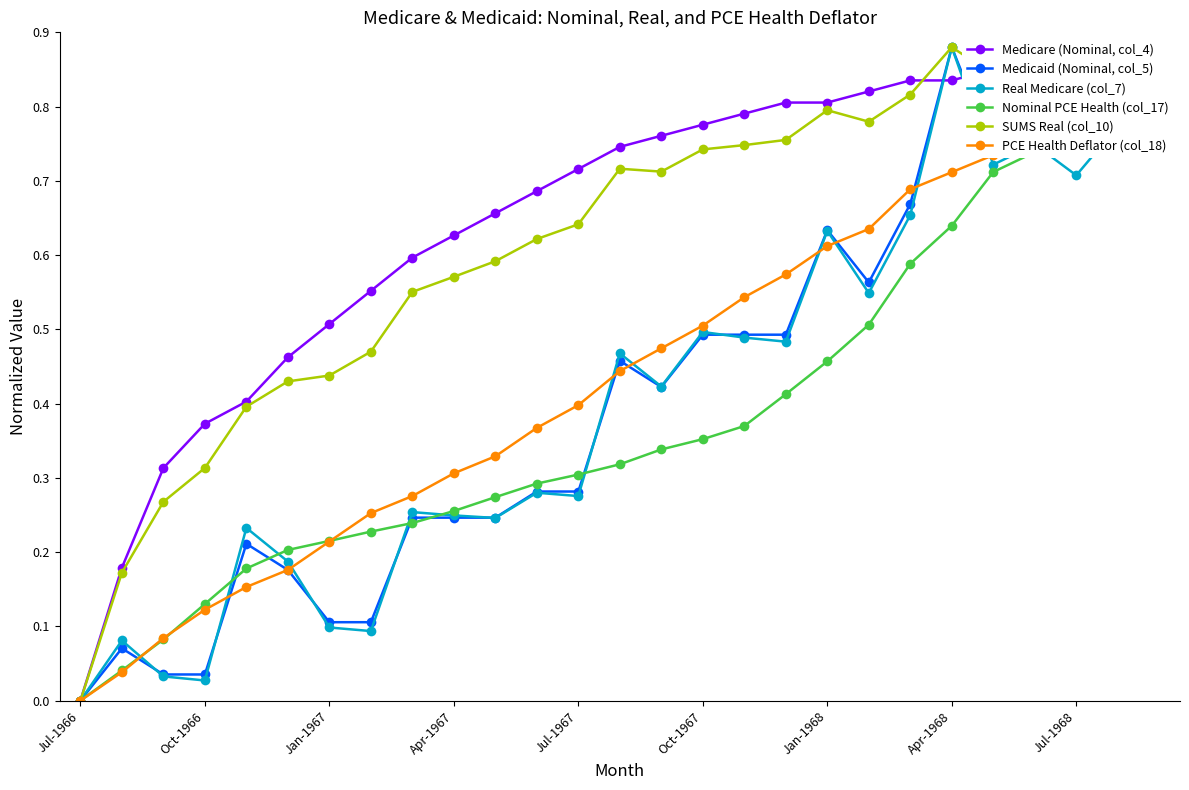

After their last crossing, which series has the higher values: Medicaid (Nominal, col_5) or PCE Health Deflator (col_18)?

PCE Health Deflator (col_18)